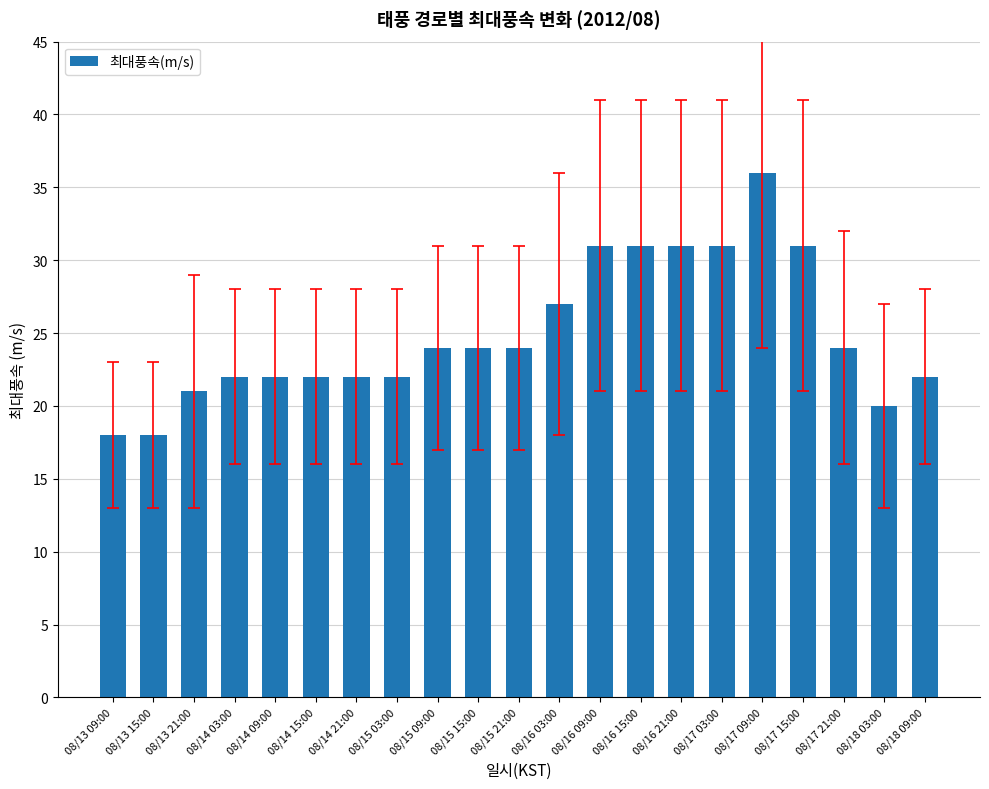

Reading left to right, extract all data points from this chart.

18	18	21	22	22	22	22	22	24	24	24	27	31	31	31	31	36	31	24	20	22